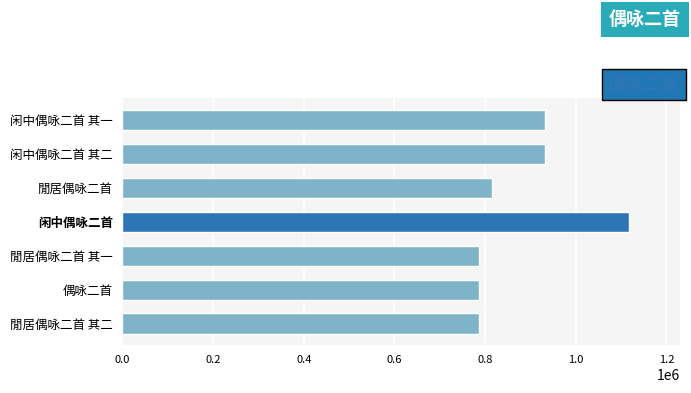

What is the label of the 6th bar from the top?

偶咏二首